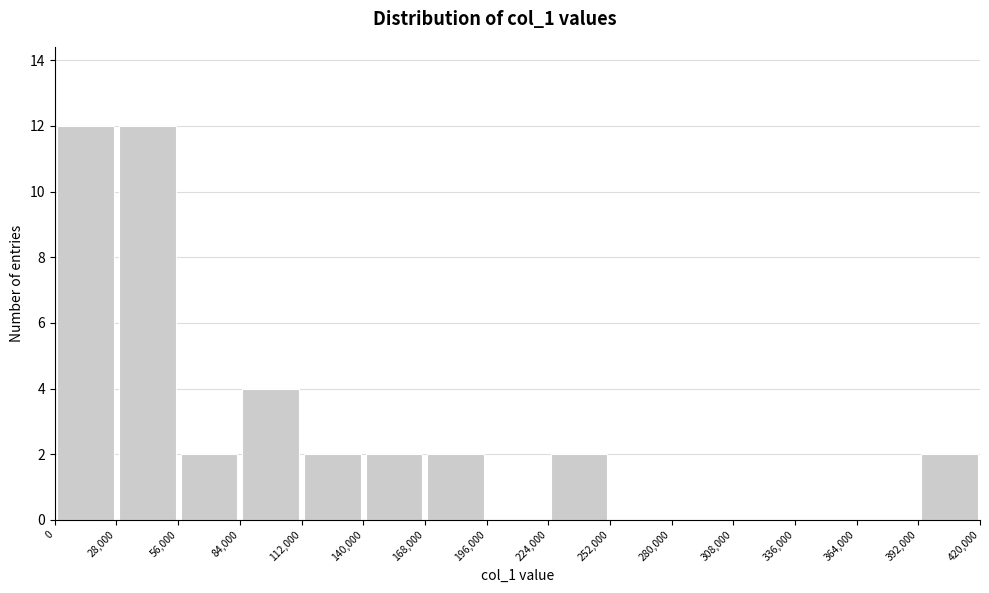

How tall is the bar that spans 28,000 to 56,000 on the x-axis? The values are not printed on the chart, so give them approximately, as read against the axis.

12